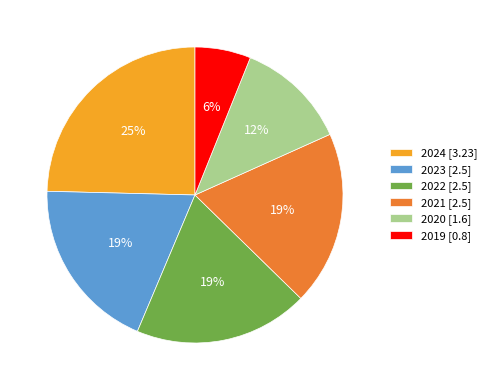

Is the sum of 2021 [2.5] and 2020 [1.6] greater than half?

No